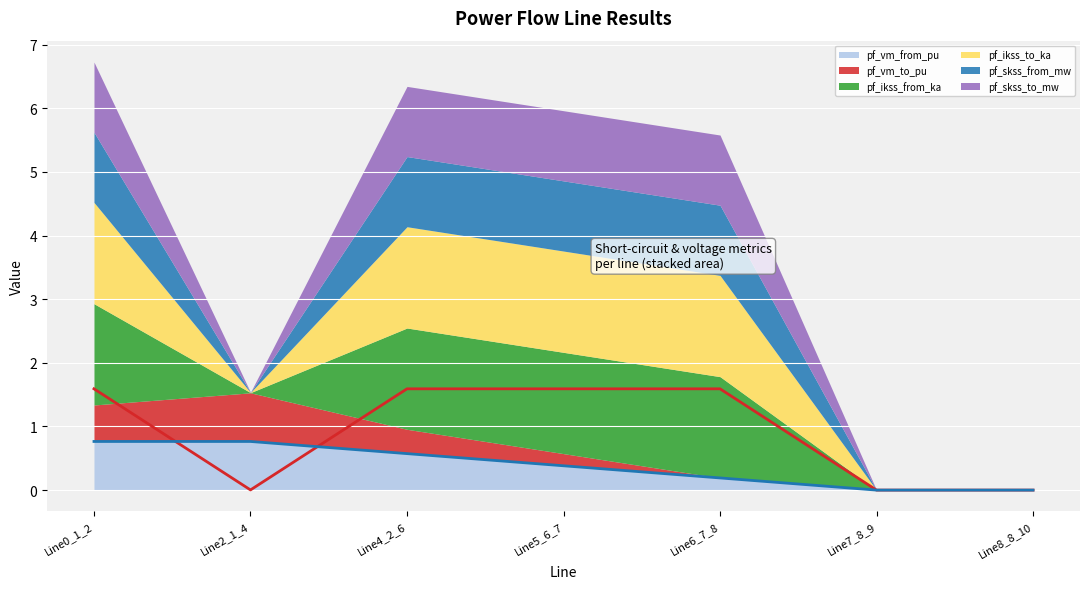

True or false: pf_ikss_from_ka and pf_skss_from_mw intersect in this chart.

False